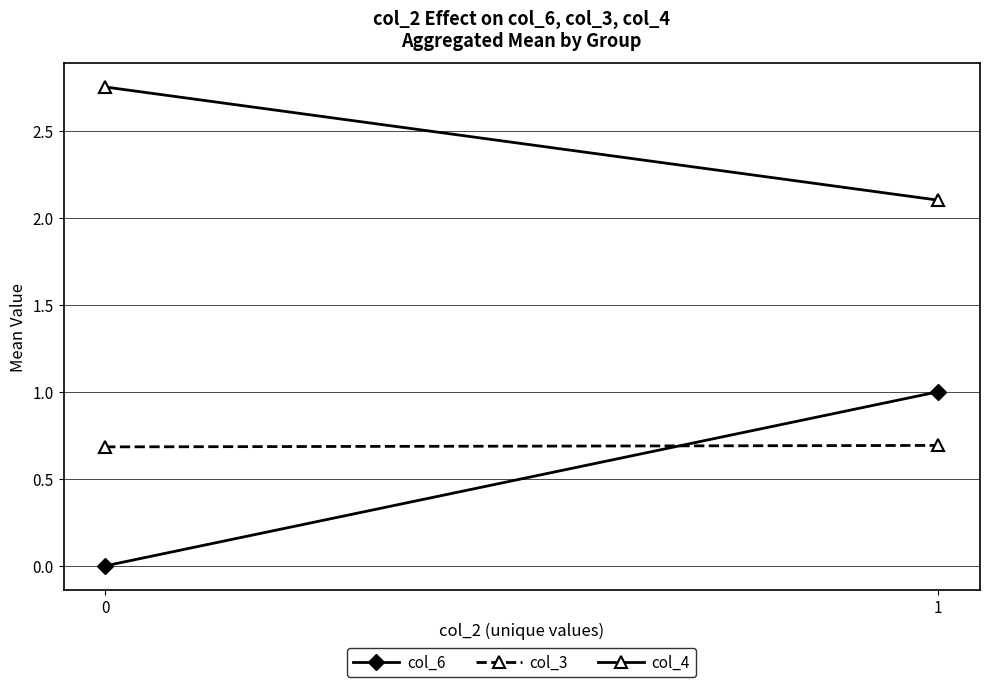

At which category is the sum across all series the highest?

1